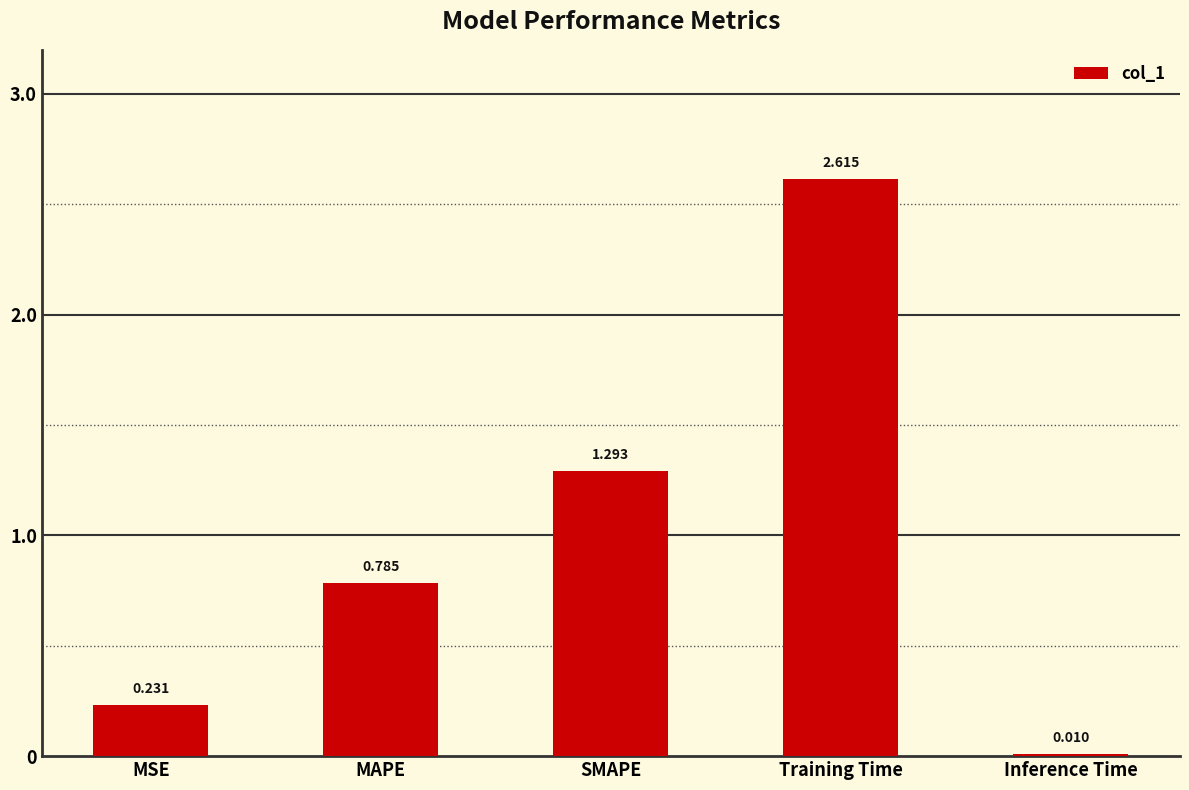

At which label is the value closest to 1?

MAPE